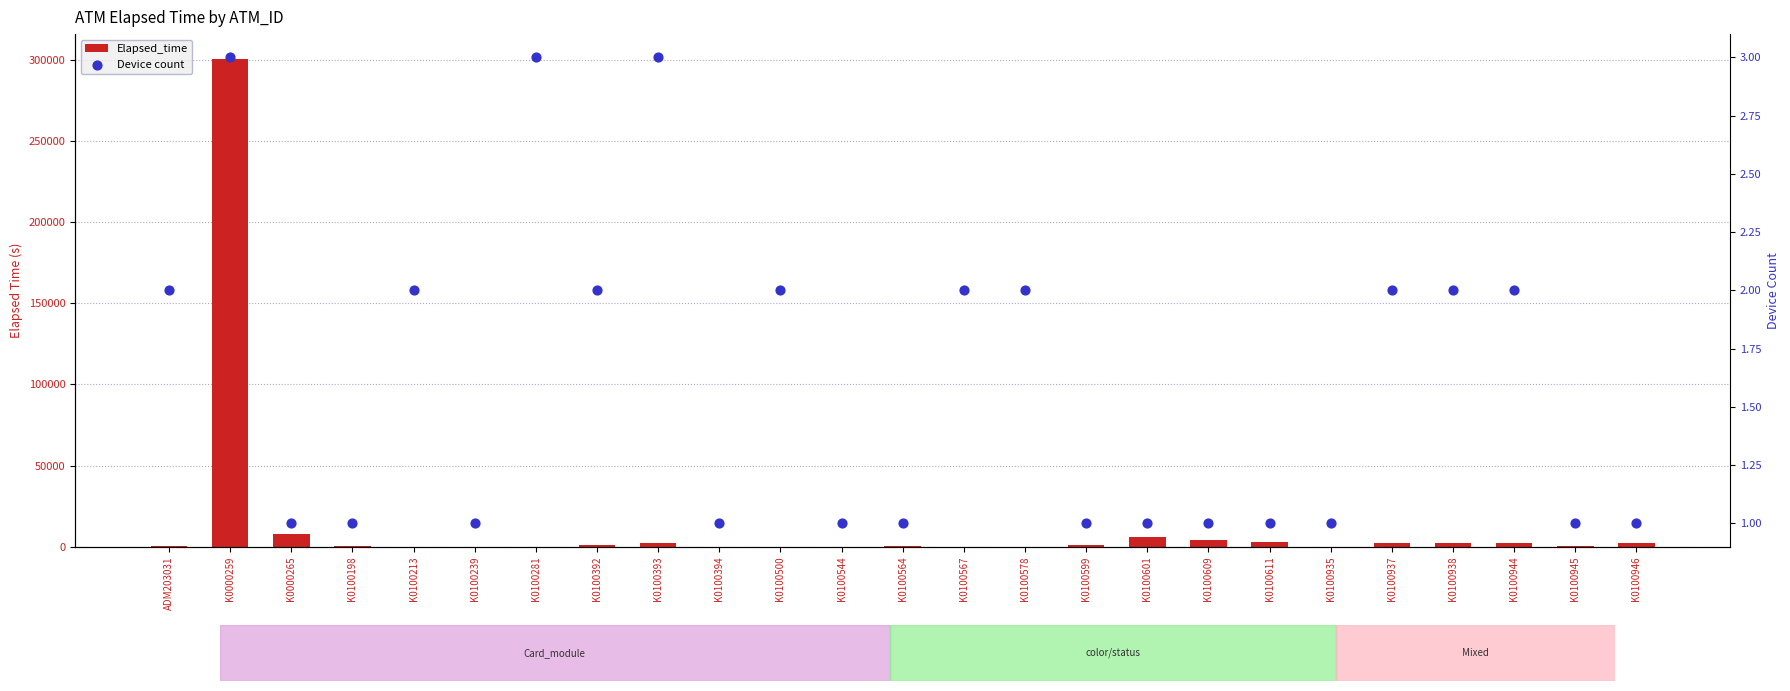

What is the total value across all series at K0100609?

4307